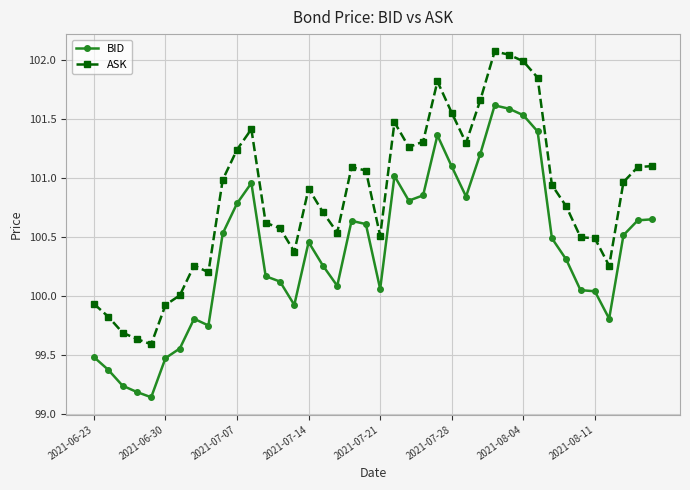

Which series has the largest range (max minus min)?

ASK